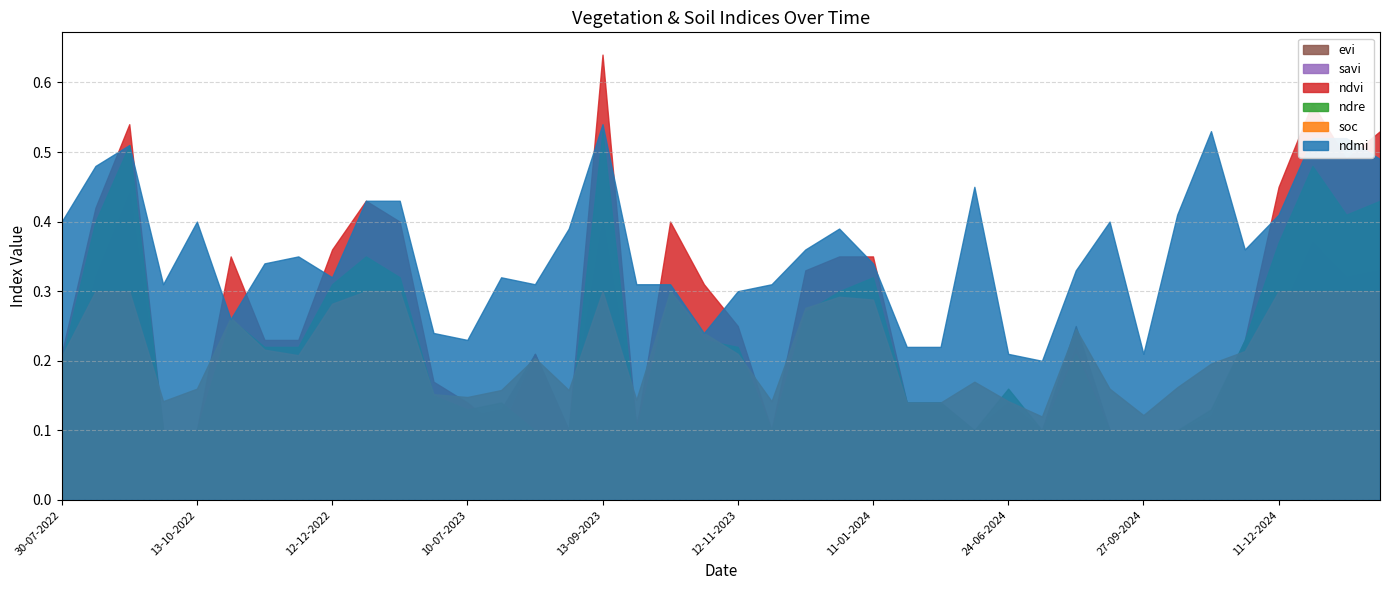

What is the label of the 22nd point from the left?

27-11-2023